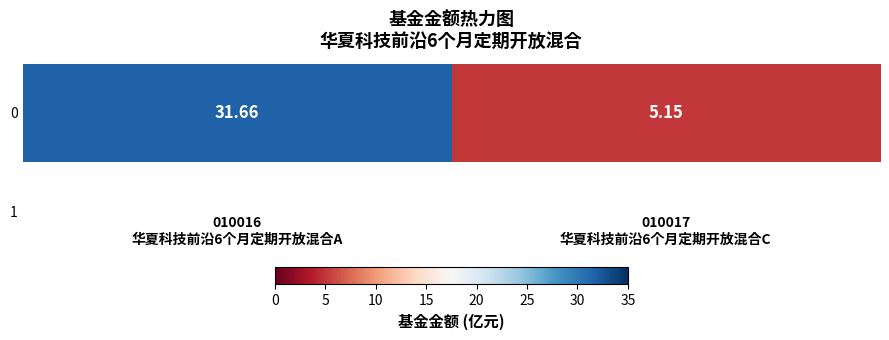

The chart shows a value of 16.5 at 010016
华夏科技前沿6个月定期开放混合A. True or false?

False